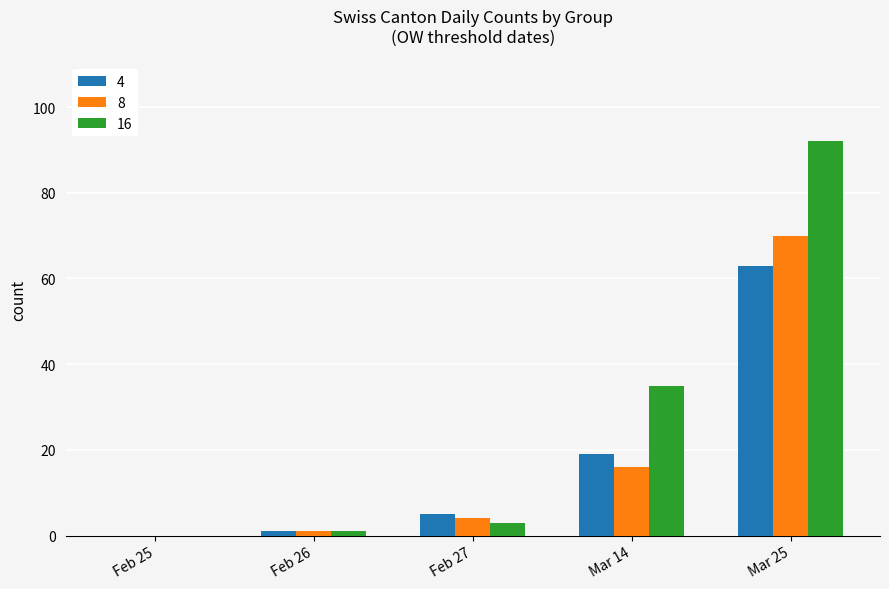

At which category is the sum across all series the highest?

Mar 25